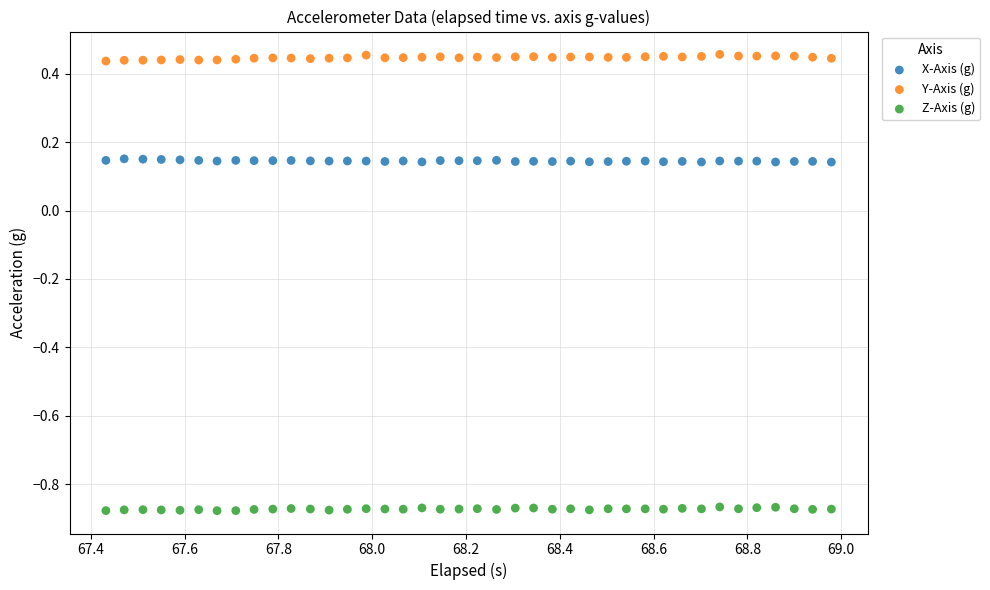

What is the X range (max minus min) for the scatter plot?

1.5